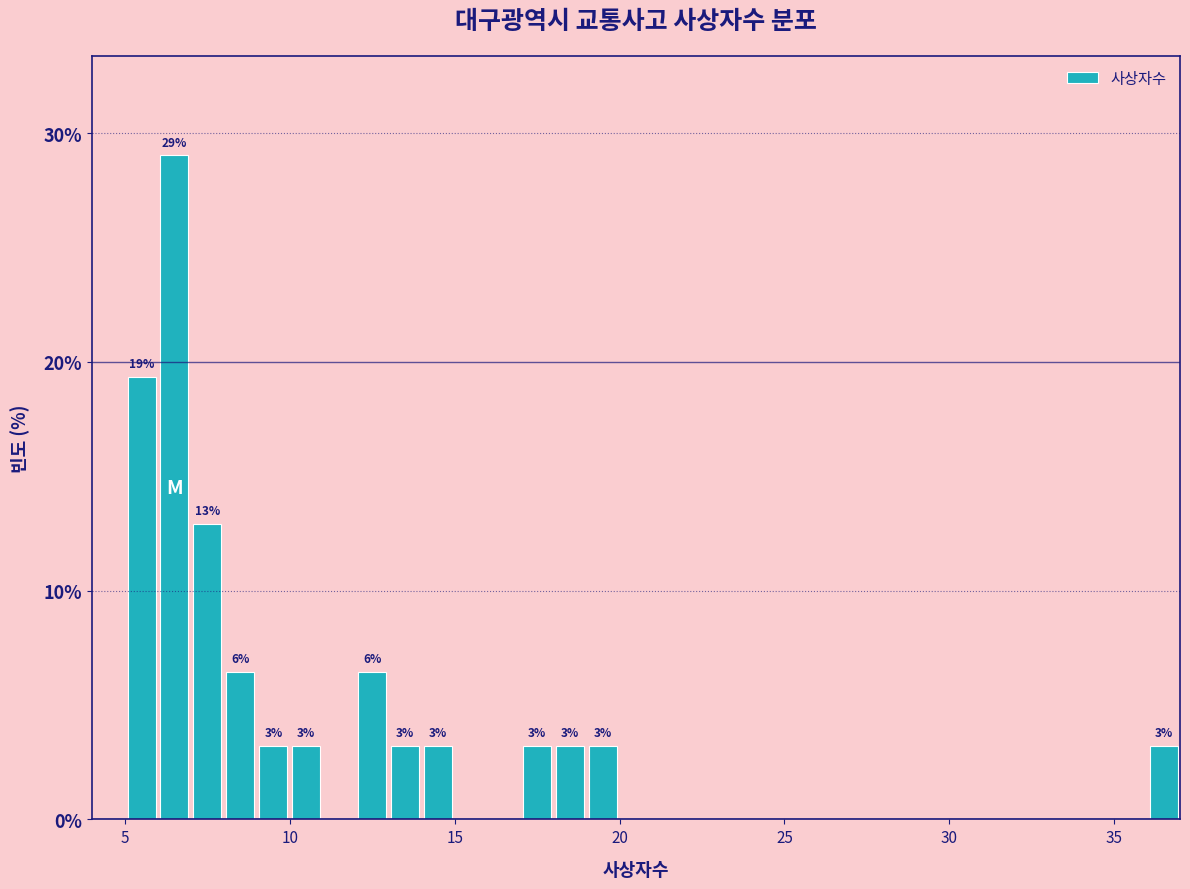

Read against the x-axis, roughly where is the centre of the tallest bar?

6.5